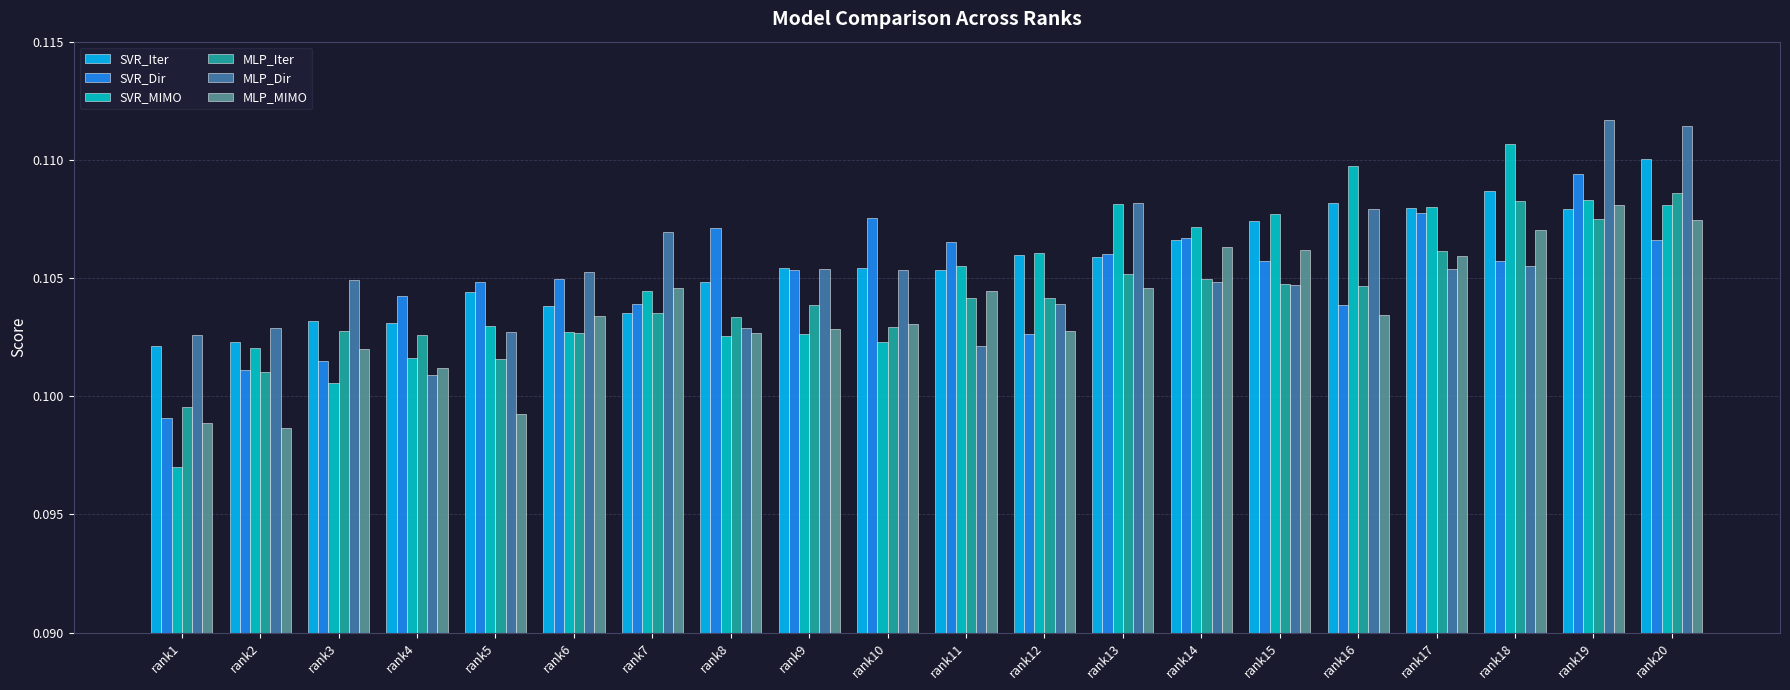

Which series changed the most between rank3 and rank20?

SVR_MIMO